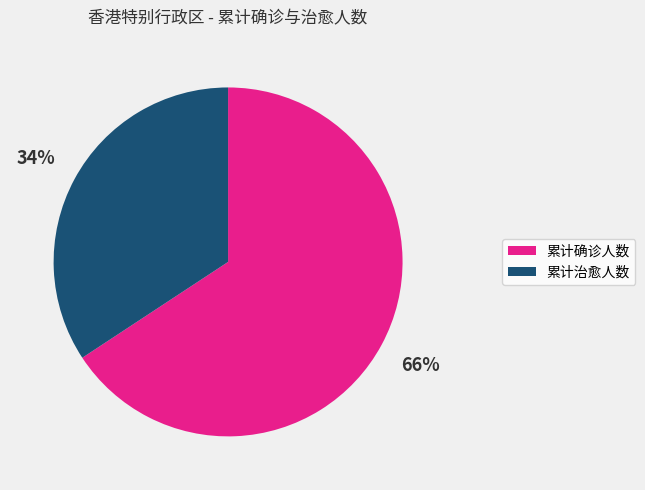

Between 累计确诊人数 and 累计治愈人数, which is larger?

累计确诊人数